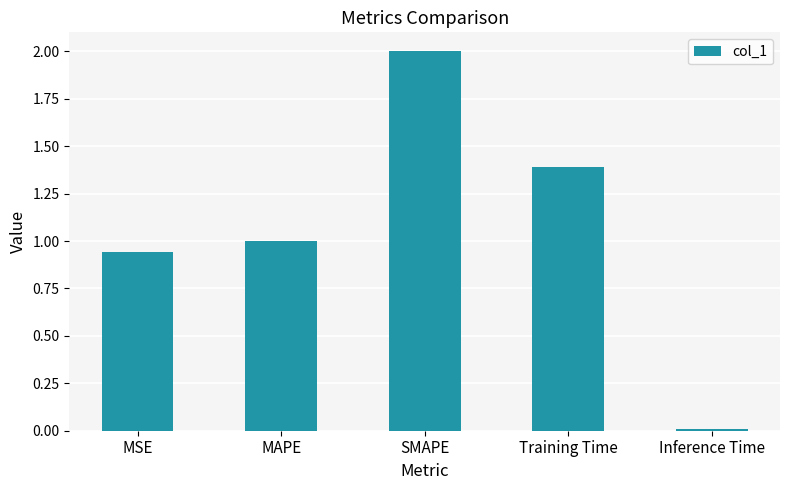

What is the average value?

1.1